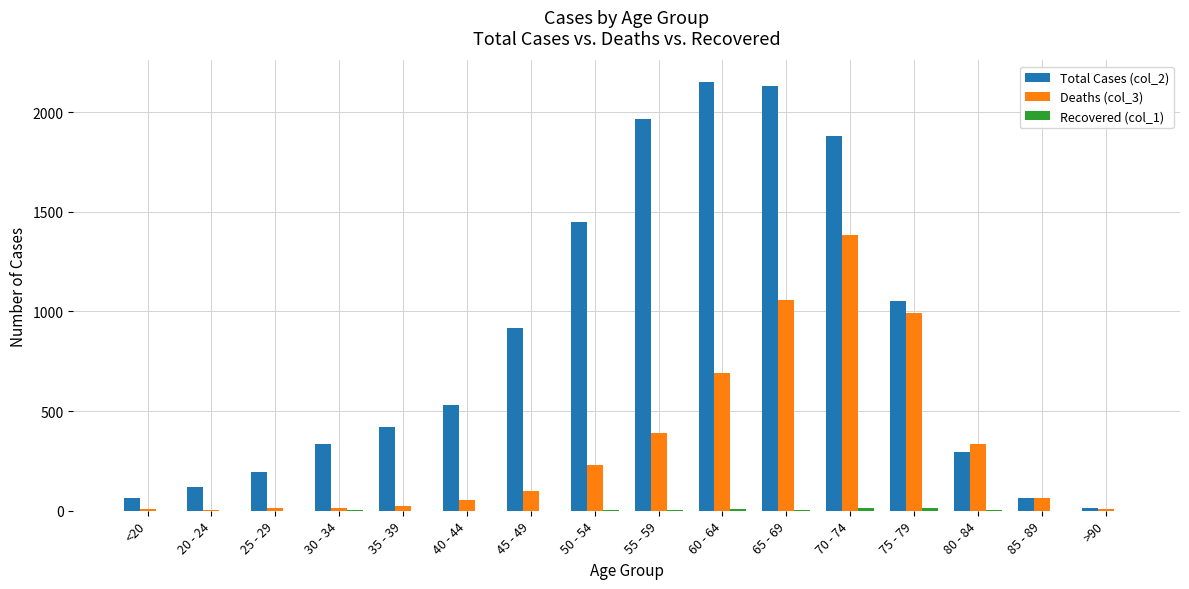

Is it true that Deaths (col_3) equals 348 at 60 - 64?

False